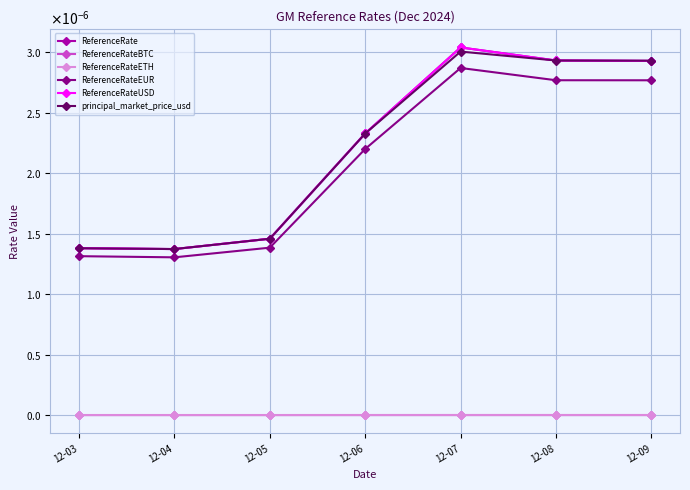

At how many categories does at least one series exceed 0?

7